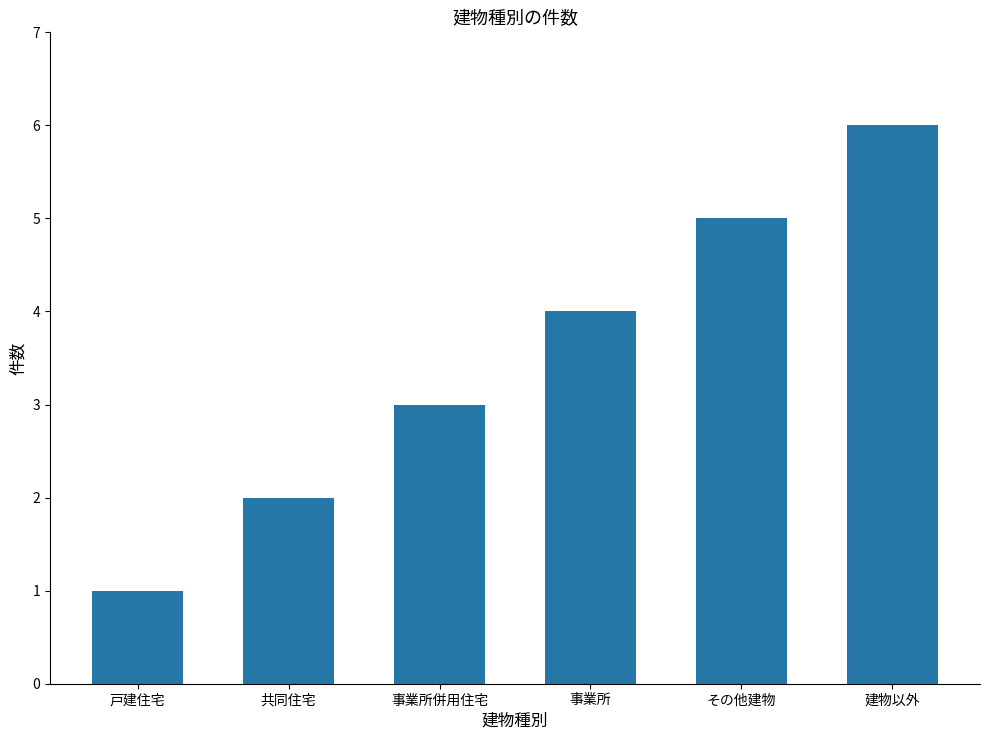

What is the ratio of the value at その他建物 to the value at 共同住宅?

2.5